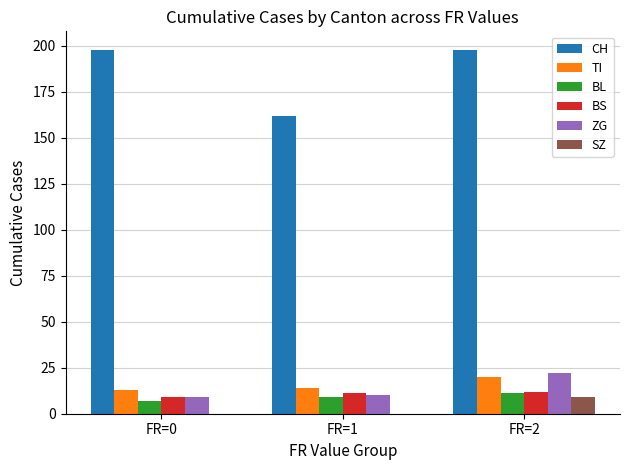

Where is ZG nearest to the value 15?

FR=1